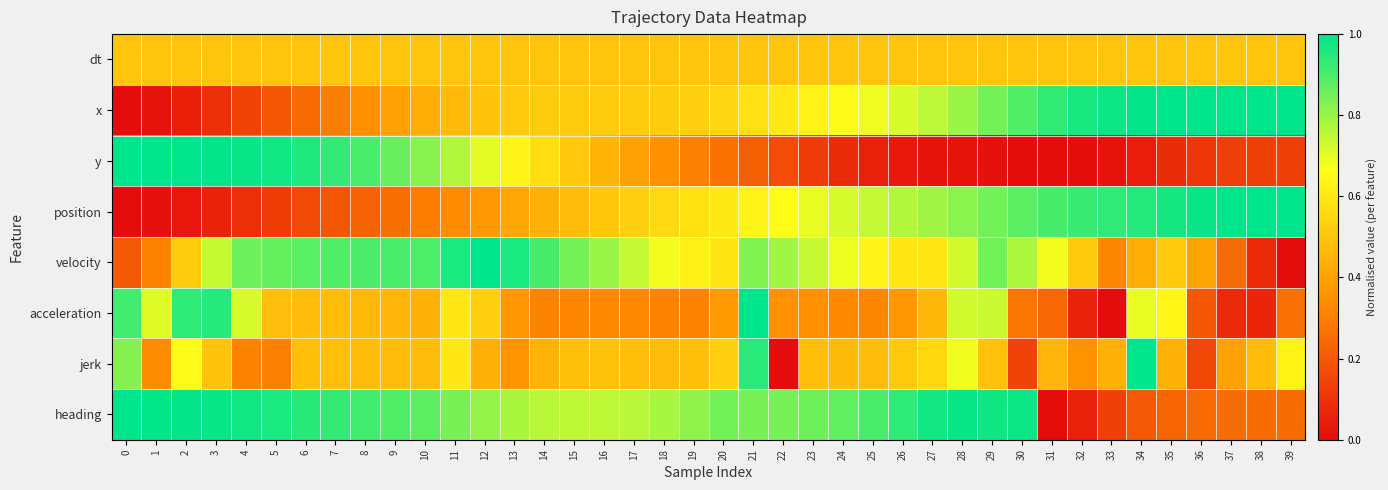

Reading left to right, list all the values displayed in this chart.

dt: 0=0.5	1=0.5	2=0.5	3=0.5	4=0.5	5=0.5	6=0.5	7=0.5	8=0.5	9=0.5	10=0.5	11=0.5	12=0.5	13=0.5	14=0.5	15=0.5	16=0.5	17=0.5	18=0.5	19=0.5	20=0.5	21=0.5	22=0.5	23=0.5	24=0.5	25=0.5	26=0.5	27=0.5	28=0.5	29=0.5	30=0.5	31=0.5	32=0.5	33=0.5	34=0.5	35=0.5	36=0.5	37=0.5	38=0.5	39=0.5
x: 0=0.0	1=0.0	2=0.1	3=0.1	4=0.1	5=0.2	6=0.2	7=0.3	8=0.3	9=0.4	10=0.4	11=0.5	12=0.5	13=0.5	14=0.5	15=0.5	16=0.5	17=0.5	18=0.5	19=0.5	20=0.5	21=0.6	22=0.6	23=0.6	24=0.7	25=0.7	26=0.7	27=0.8	28=0.8	29=0.8	30=0.9	31=0.9	32=1.0	33=1.0	34=1.0	35=1.0	36=1.0	37=1.0	38=1.0	39=1.0
y: 0=1.0	1=1.0	2=1.0	3=1.0	4=1.0	5=1.0	6=1.0	7=0.9	8=0.9	9=0.9	10=0.8	11=0.8	12=0.7	13=0.6	14=0.6	15=0.5	16=0.5	17=0.4	18=0.3	19=0.3	20=0.3	21=0.2	22=0.2	23=0.1	24=0.1	25=0.1	26=0.0	27=0.0	28=0.0	29=0.0	30=0.0	31=0.0	32=0.0	33=0.0	34=0.0	35=0.1	36=0.1	37=0.1	38=0.1	39=0.1
position: 0=0.0	1=0.0	2=0.0	3=0.1	4=0.1	5=0.1	6=0.2	7=0.2	8=0.2	9=0.3	10=0.3	11=0.3	12=0.4	13=0.4	14=0.4	15=0.5	16=0.5	17=0.5	18=0.6	19=0.6	20=0.6	21=0.6	22=0.7	23=0.7	24=0.7	25=0.7	26=0.8	27=0.8	28=0.8	29=0.8	30=0.9	31=0.9	32=0.9	33=0.9	34=1.0	35=1.0	36=1.0	37=1.0	38=1.0	39=1.0
velocity: 0=0.2	1=0.3	2=0.5	3=0.7	4=0.9	5=0.9	6=0.9	7=0.9	8=0.9	9=0.9	10=0.9	11=1.0	12=1.0	13=1.0	14=0.9	15=0.8	16=0.8	17=0.7	18=0.7	19=0.6	20=0.6	21=0.8	22=0.8	23=0.7	24=0.7	25=0.6	26=0.6	27=0.6	28=0.7	29=0.8	30=0.8	31=0.7	32=0.5	33=0.3	34=0.4	35=0.5	36=0.4	37=0.2	38=0.1	39=0.0
acceleration: 0=0.9	1=0.7	2=0.9	3=1.0	4=0.7	5=0.5	6=0.5	7=0.5	8=0.5	9=0.5	10=0.4	11=0.6	12=0.5	13=0.4	14=0.3	15=0.3	16=0.3	17=0.3	18=0.3	19=0.3	20=0.4	21=1.0	22=0.3	23=0.3	24=0.3	25=0.3	26=0.4	27=0.5	28=0.7	29=0.7	30=0.3	31=0.2	32=0.1	33=0.0	34=0.7	35=0.6	36=0.2	37=0.1	38=0.1	39=0.3
jerk: 0=0.8	1=0.3	2=0.7	3=0.5	4=0.3	5=0.3	6=0.5	7=0.5	8=0.5	9=0.5	10=0.5	11=0.6	12=0.4	13=0.4	14=0.4	15=0.5	16=0.5	17=0.5	18=0.5	19=0.5	20=0.5	21=0.9	22=0.0	23=0.5	24=0.5	25=0.5	26=0.5	27=0.6	28=0.7	29=0.5	30=0.1	31=0.5	32=0.4	33=0.4	34=1.0	35=0.4	36=0.2	37=0.4	38=0.5	39=0.6
heading: 0=1.0	1=1.0	2=1.0	3=1.0	4=1.0	5=1.0	6=0.9	7=0.9	8=0.9	9=0.9	10=0.9	11=0.8	12=0.8	13=0.8	14=0.8	15=0.7	16=0.7	17=0.8	18=0.8	19=0.8	20=0.8	21=0.8	22=0.8	23=0.9	24=0.9	25=0.9	26=0.9	27=1.0	28=1.0	29=1.0	30=1.0	31=0.0	32=0.1	33=0.1	34=0.2	35=0.2	36=0.2	37=0.3	38=0.3	39=0.3